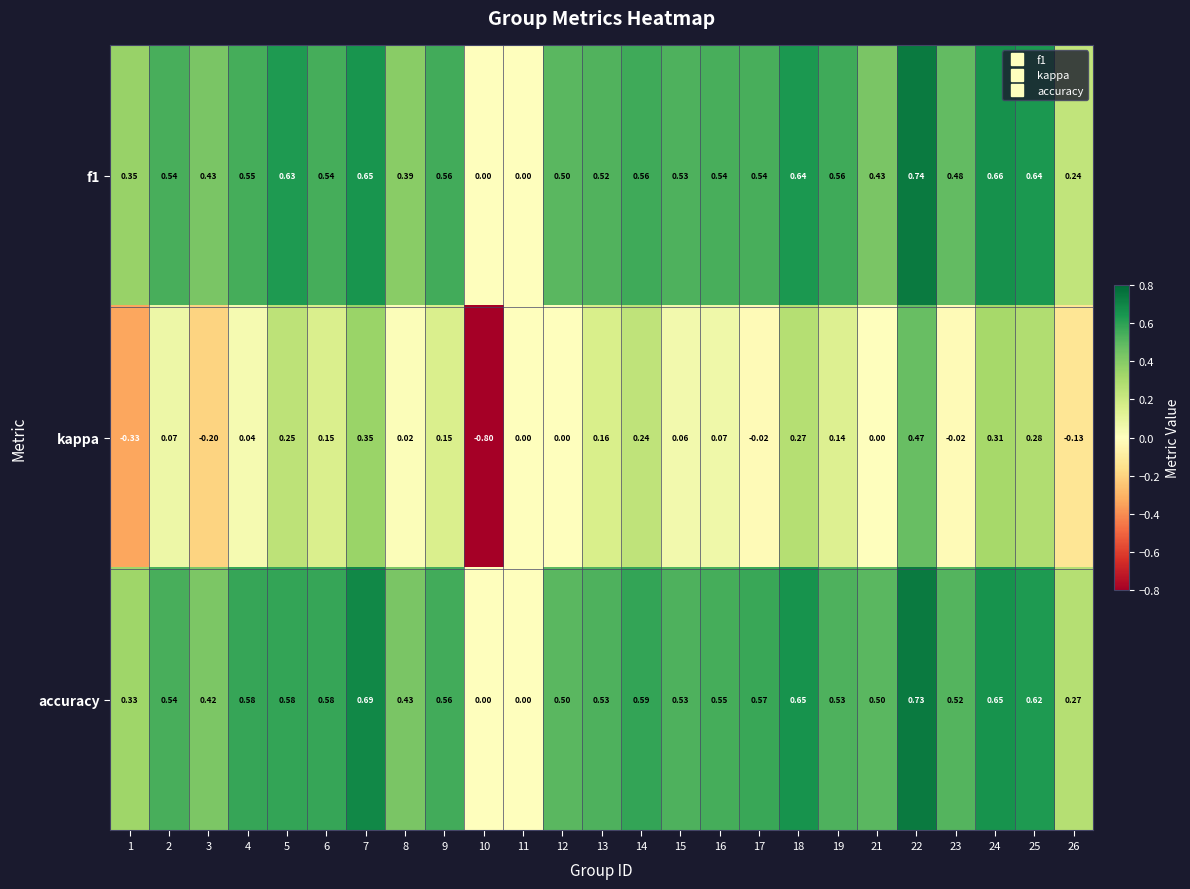

How many categories are shown in the chart?

25